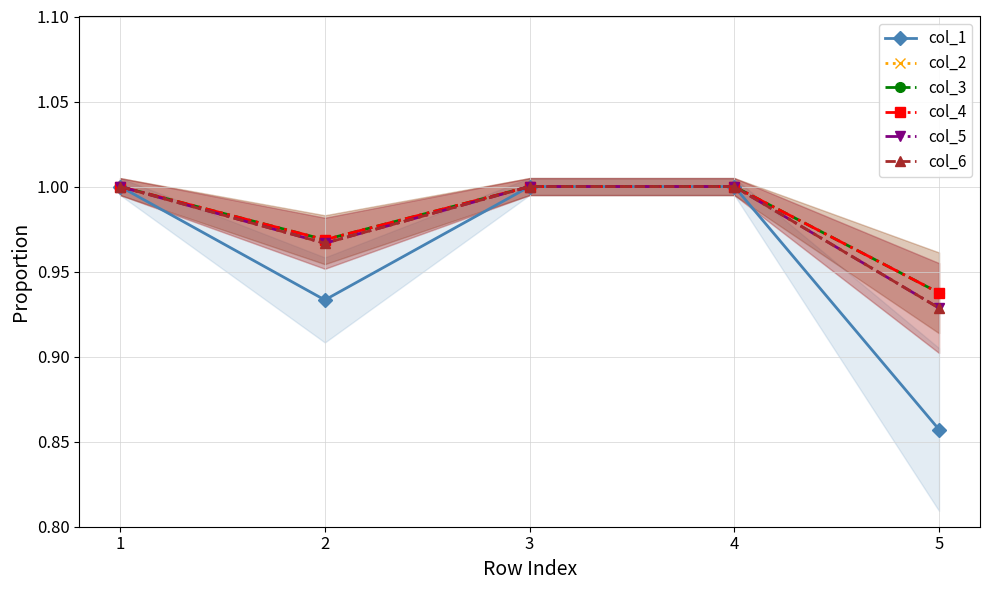

True or false: col_3 and col_5 cross at least once.

False